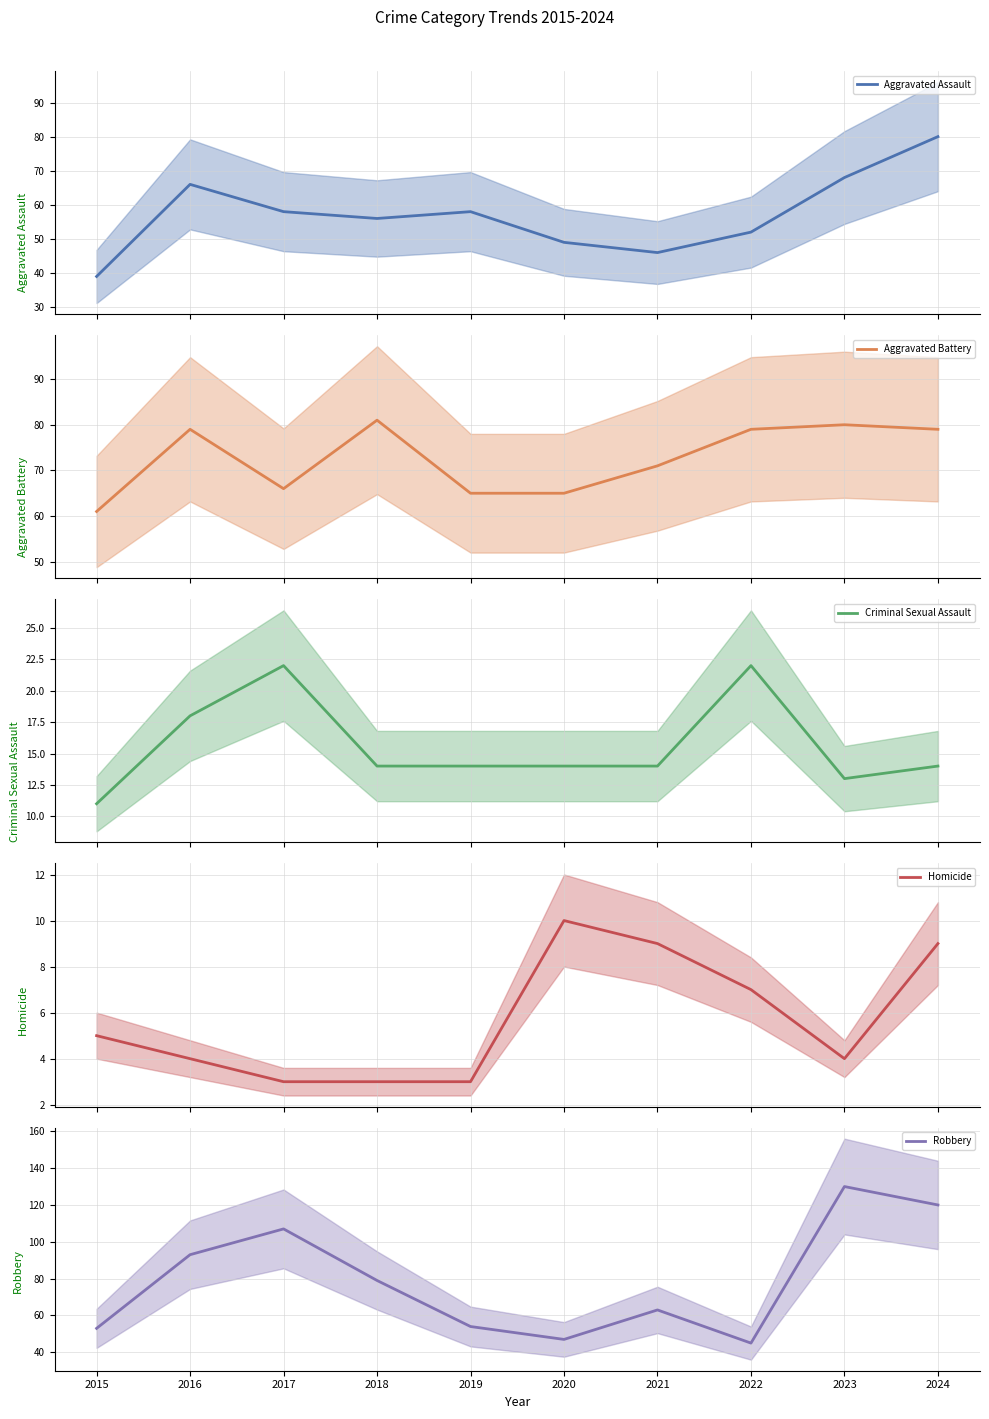

Is this an area chart (filled region under the line)?

No